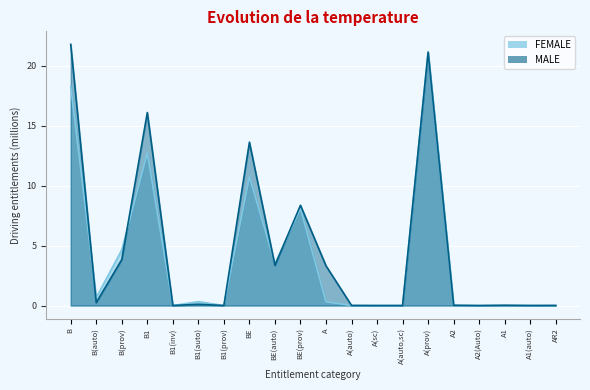

Reading left to right, what are all the values shown in this chart?

FEMALE: B=18.3	B(auto)=0.7	B(prov)=4.6	B1=12.7	B1(inv)=0.0	B1(auto)=0.3	B1(prov)=0.0	BE=10.8	BE(auto)=3.5	BE(prov)=8.1	A=0.3	A(auto)=0.0	A(sc)=0.0	A(auto,sc)=0.0	A(prov)=21.2	A2=0.0	A2(Auto)=0.0	A1=0.0	A1(auto)=0.0	AR2=0.0
MALE: B=21.8	B(auto)=0.2	B(prov)=3.8	B1=16.1	B1(inv)=0.0	B1(auto)=0.1	B1(prov)=0.0	BE=13.6	BE(auto)=3.3	BE(prov)=8.4	A=3.3	A(auto)=0.0	A(sc)=0.0	A(auto,sc)=0.0	A(prov)=21.1	A2=0.0	A2(Auto)=0.0	A1=0.0	A1(auto)=0.0	AR2=0.0